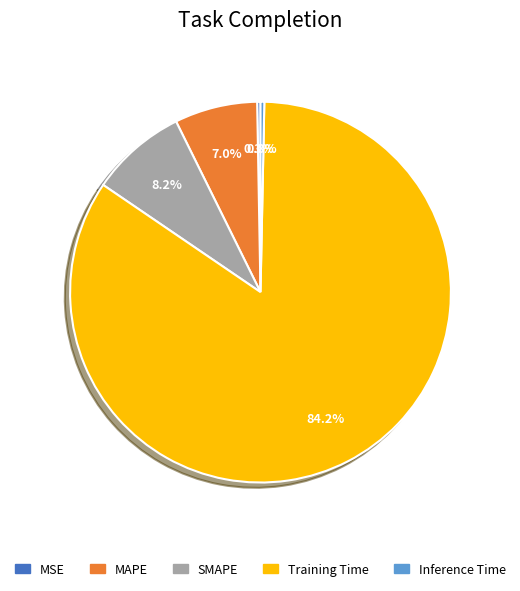

To the nearest percent, what is the difference between the largest and smallest slice percentages?

84%